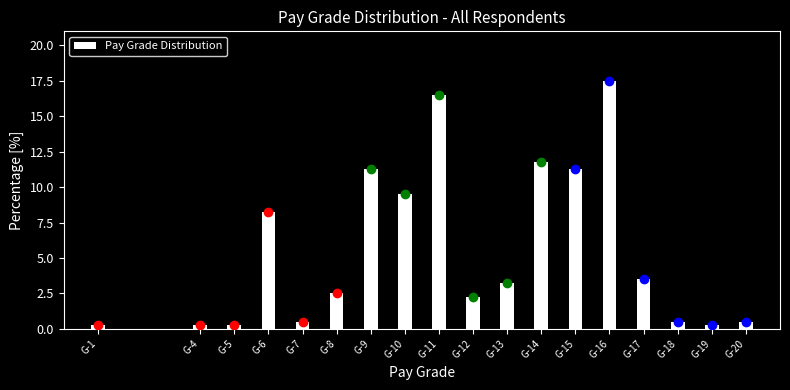

Which label corresponds to the largest value in the chart?

G-16